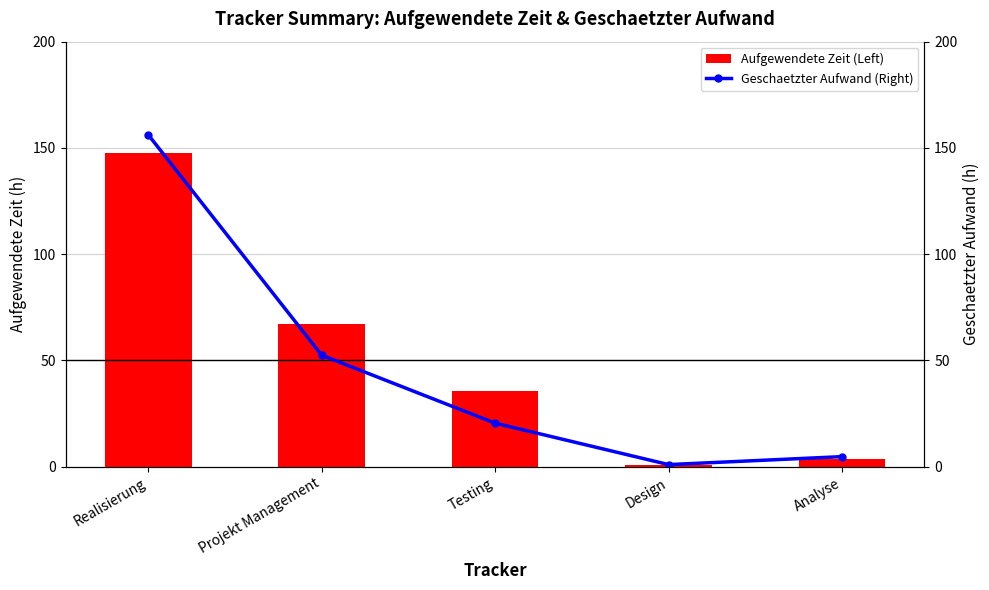

True or false: Aufgewendete Zeit (Left) has a value of 1.2 at Design.

False